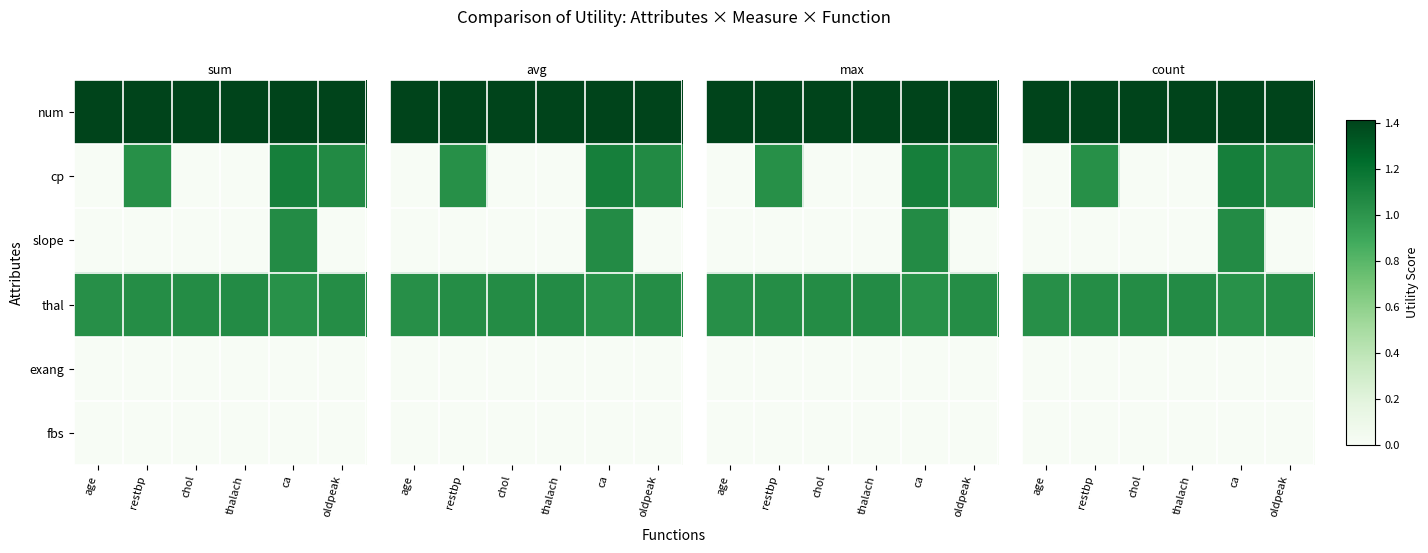

At how many categories does at least one series exceed 0?

6